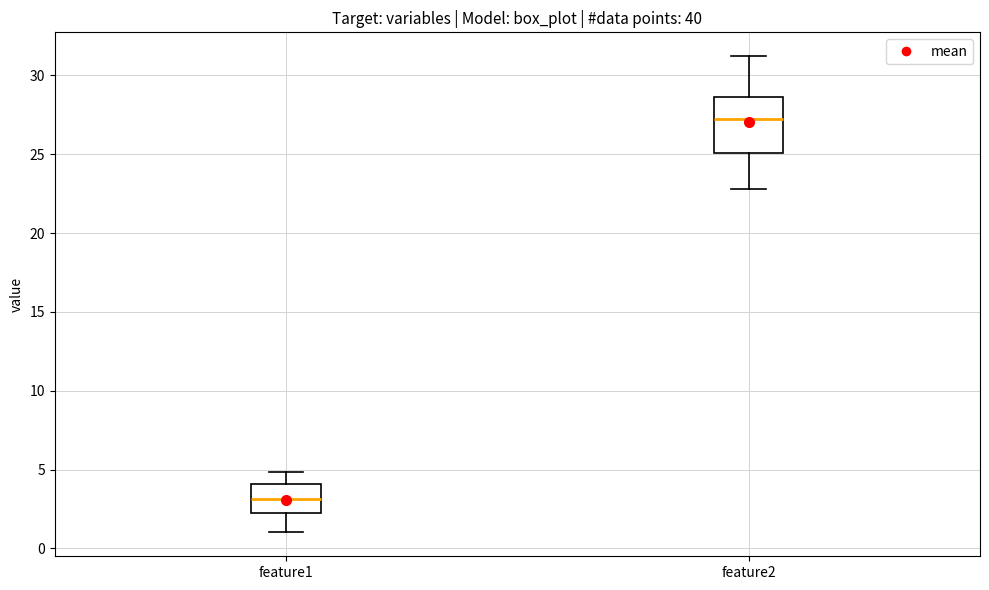

Reading left to right, read every box against the y-axis: the position of its median line, the range the box covers, and the ends of its whiskers. The values are not printed on the chart, so give them approximately, as read against the axis.

feature1: median 3.0, box 2.5 to 4.0, whiskers 1.0 to 5.0
feature2: median 27.0, box 25.0 to 28.5, whiskers 23.0 to 31.0